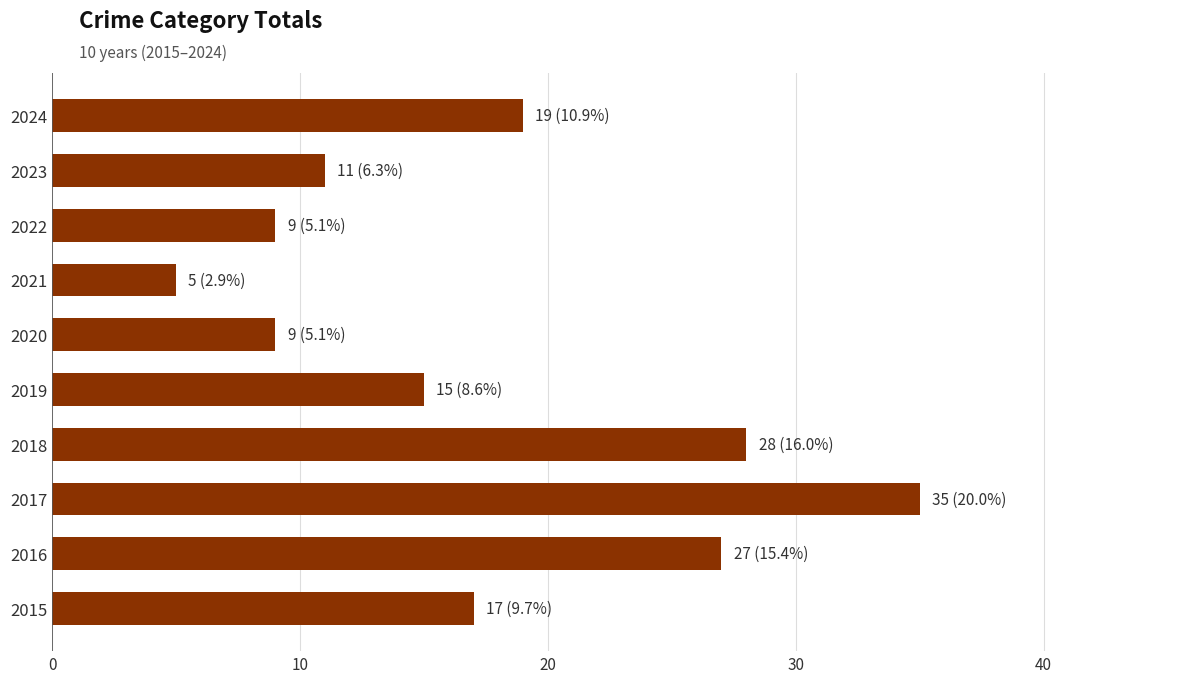

What is the approximate value at 2021?

5